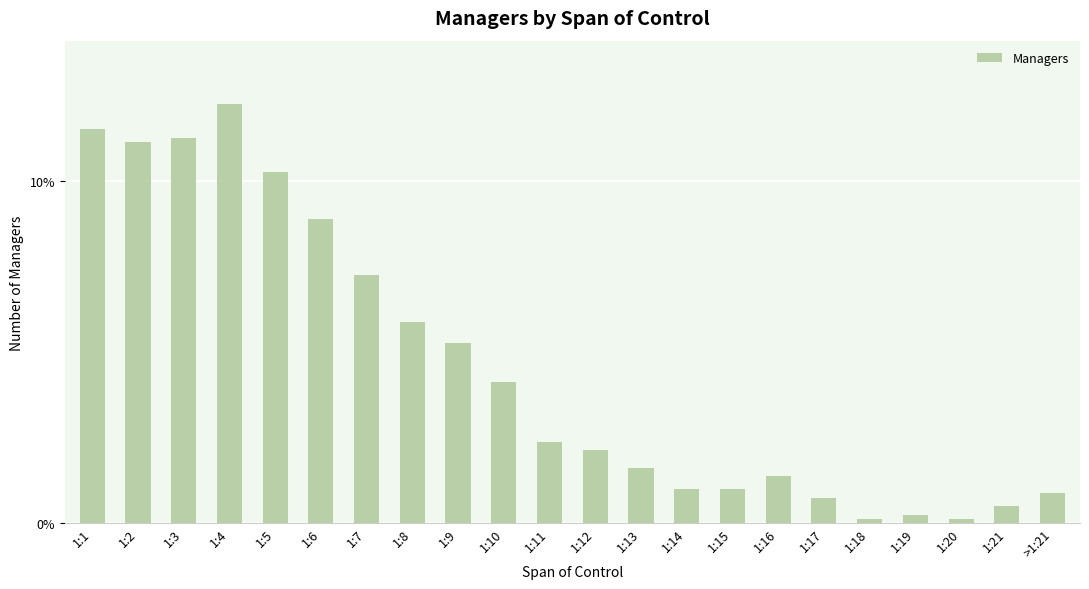

What is the label of the 15th bar from the left?

1:15